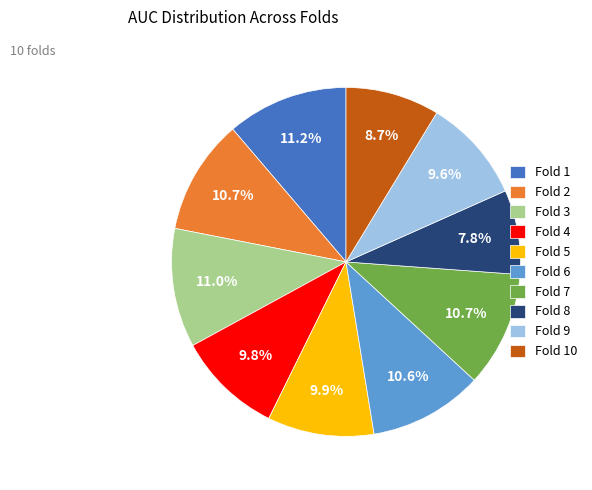

Between Fold 1 and Fold 7, which is larger?

Fold 1